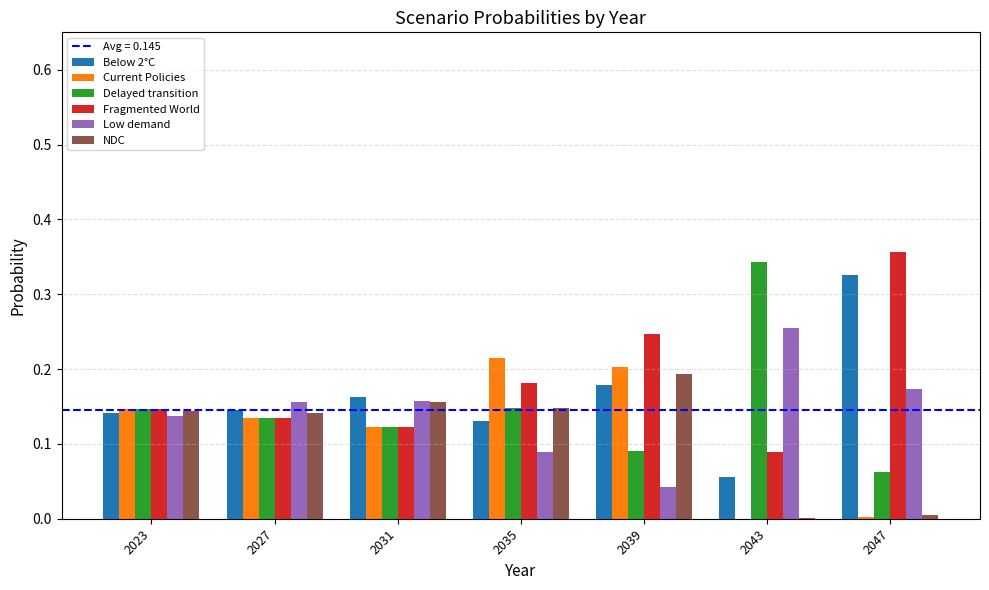

Does the chart contain stacked bars?

No